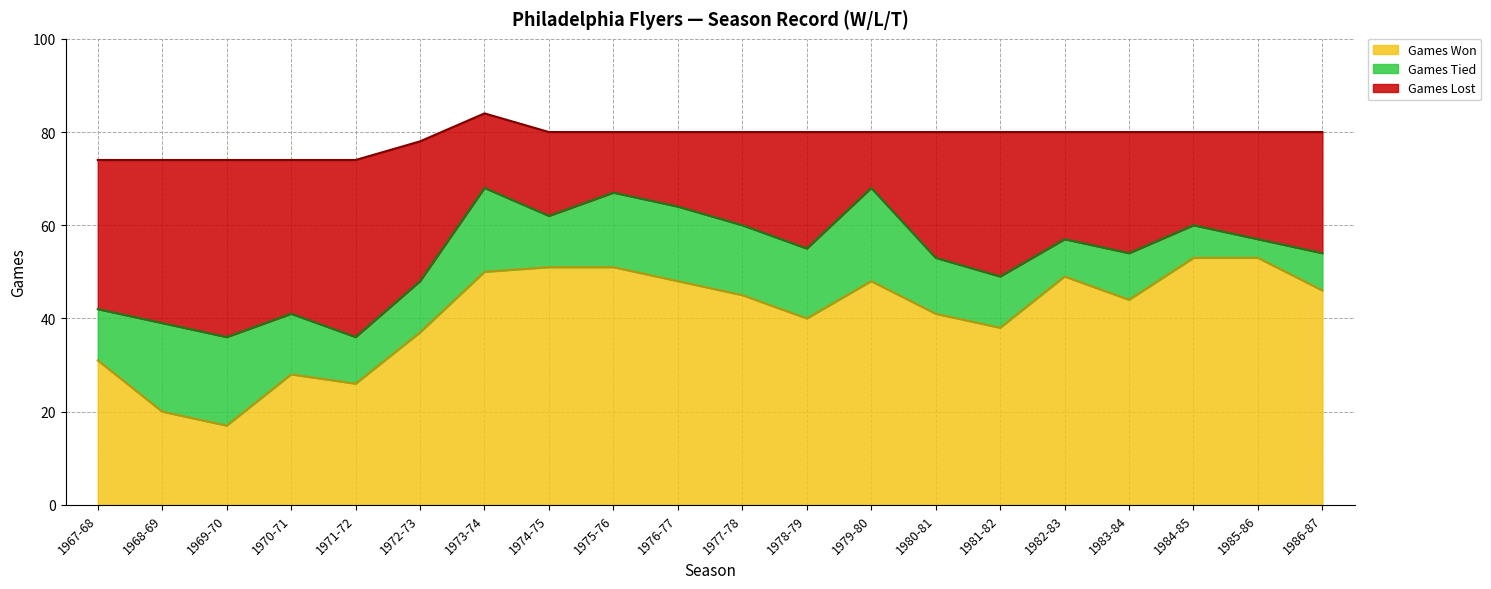

What is the lowest value of the Games Won series?

17